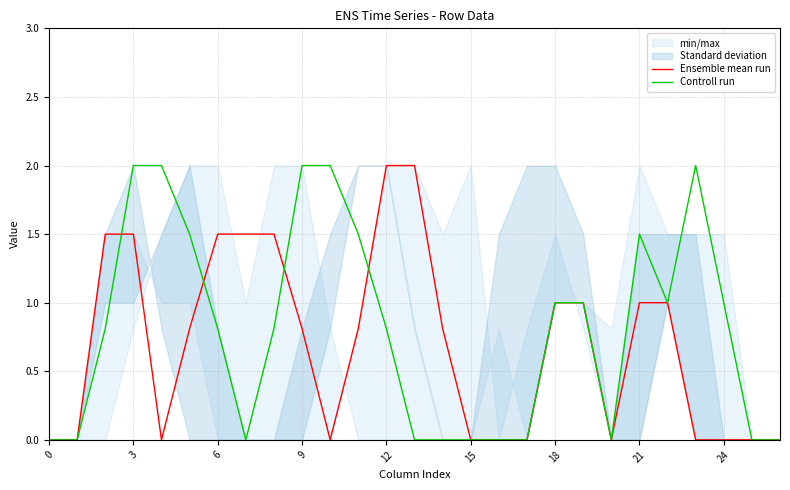

The Controll run series shows 1.0 at 21. True or false?

False